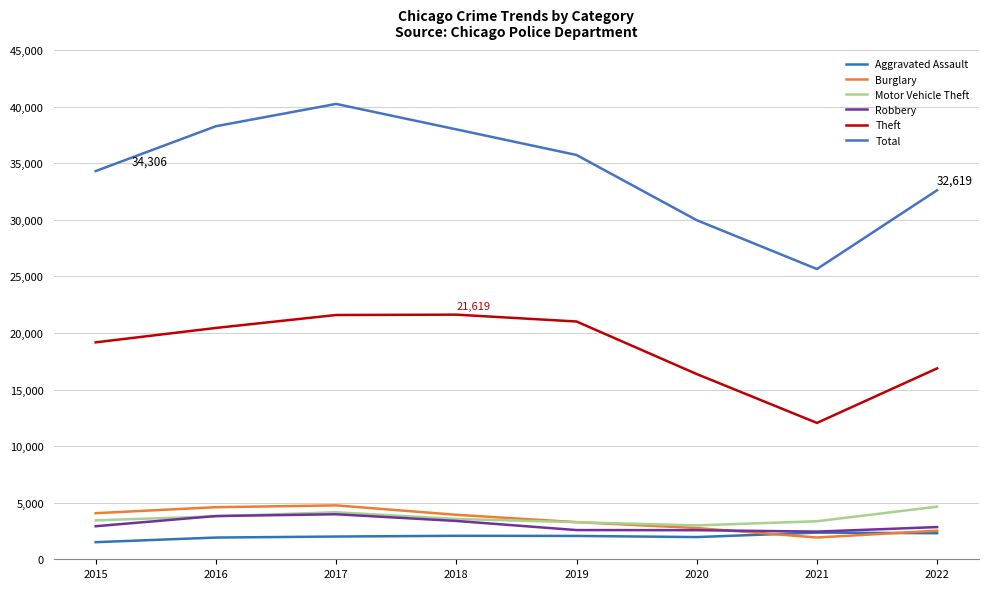

Does the chart display data point markers on the line(s)?

No